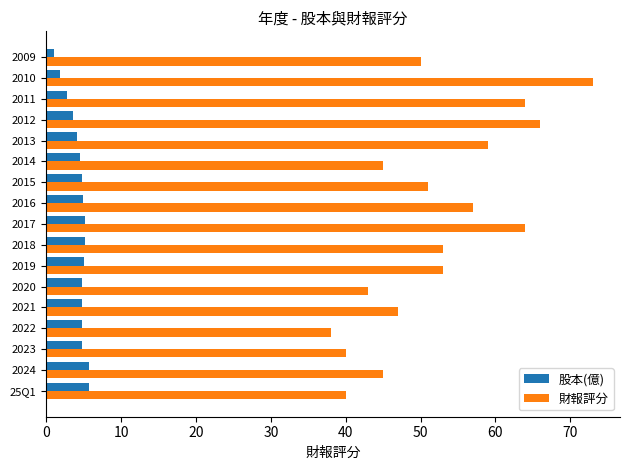

Which series has the largest total across all categories?

財報評分